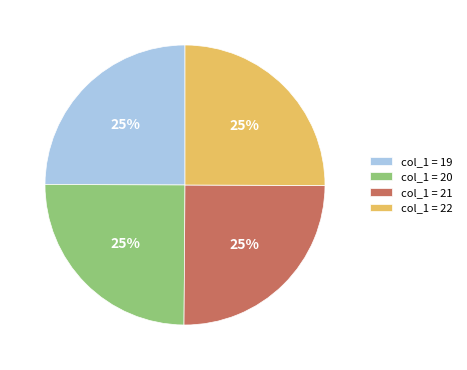

Does any single category account for the majority?

No